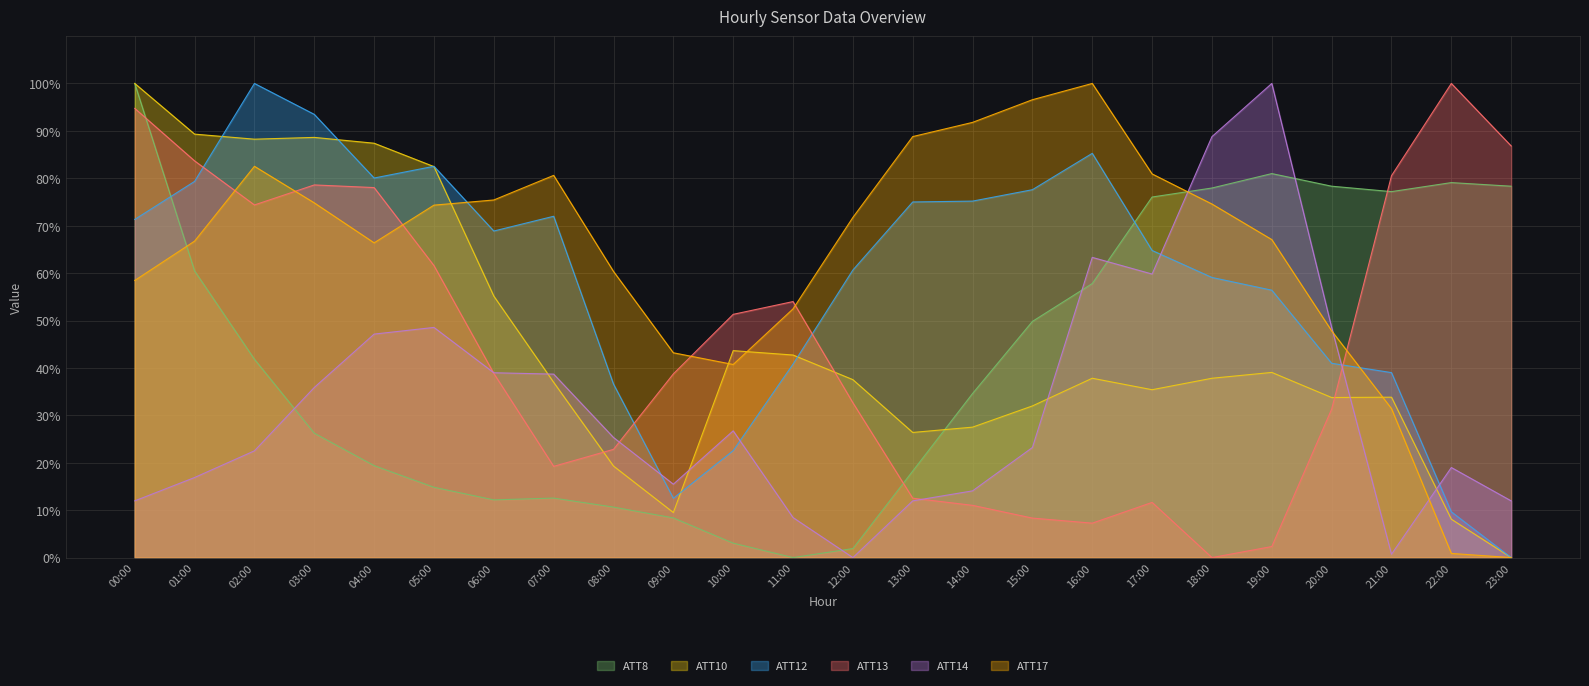

What is the difference between the ATT12 values at 19:00 and 23:00?

56.4